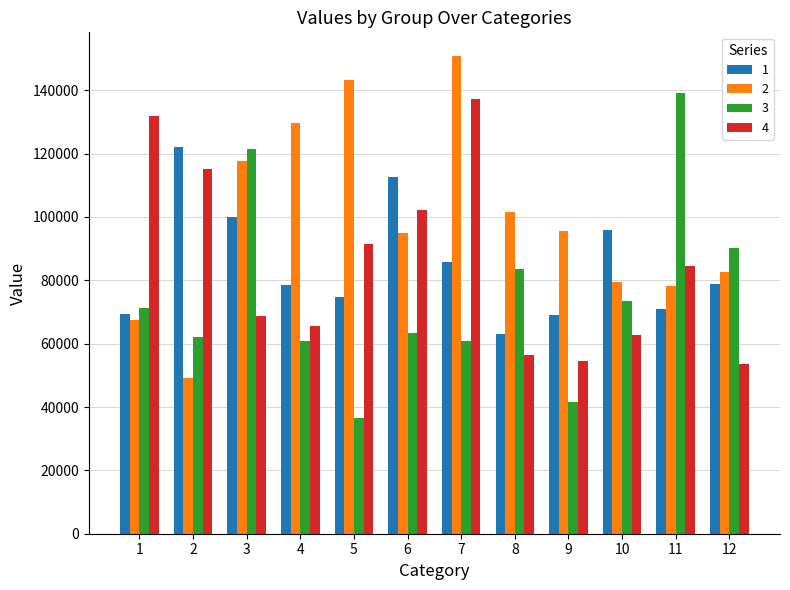

How many bars are there in total?

48